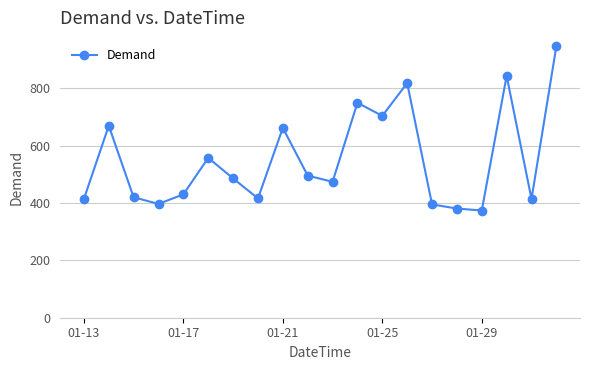

What is the smallest value displayed?

373.9